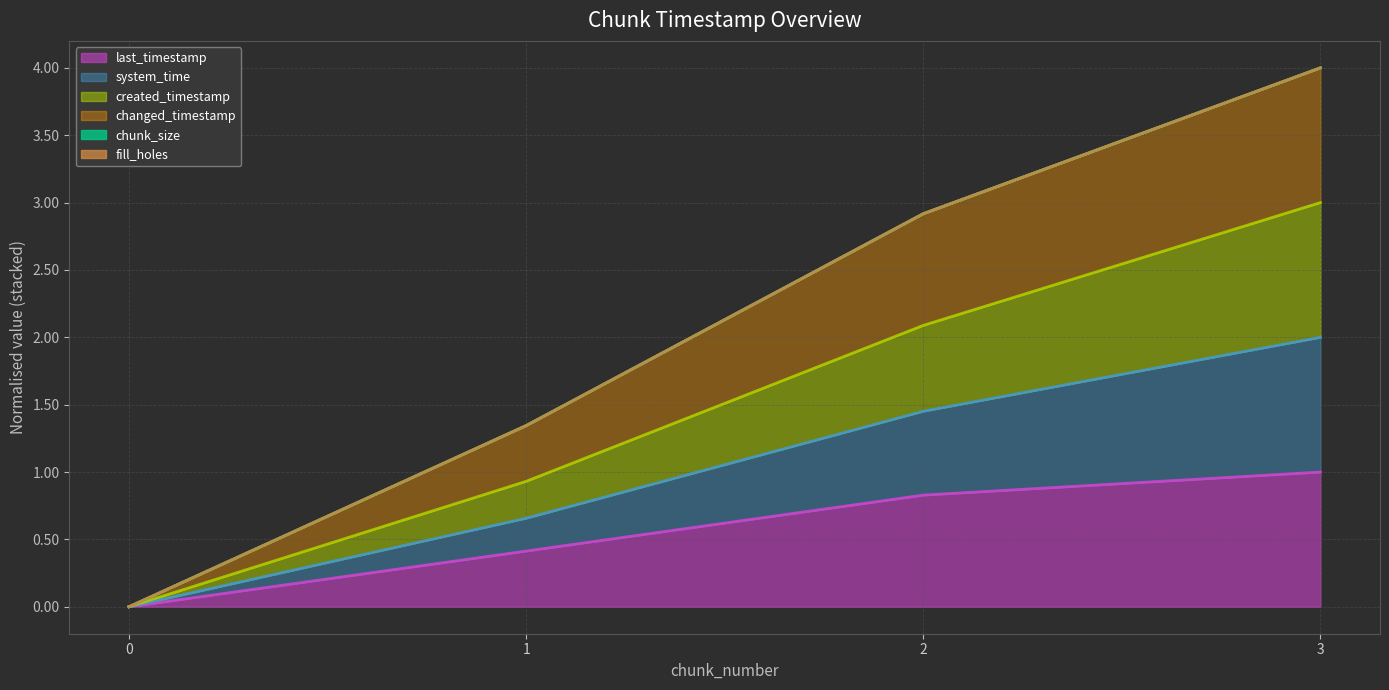

How many data points does each series have?

4